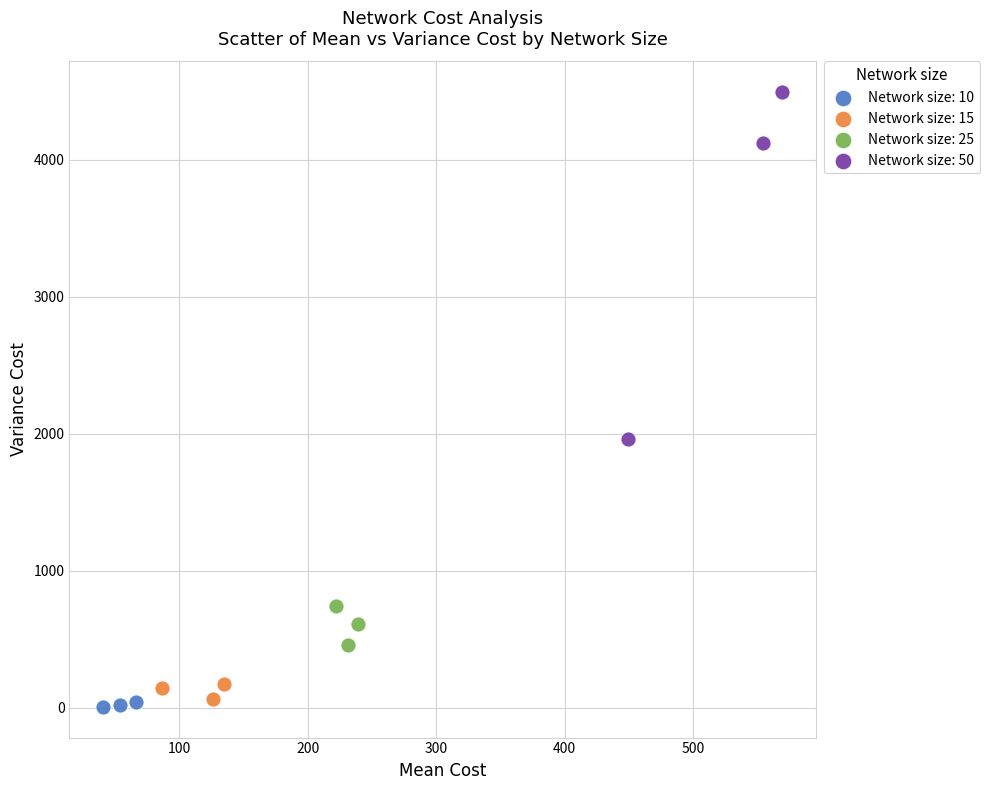

Which series has the widest spread of Y values?

Network size: 50